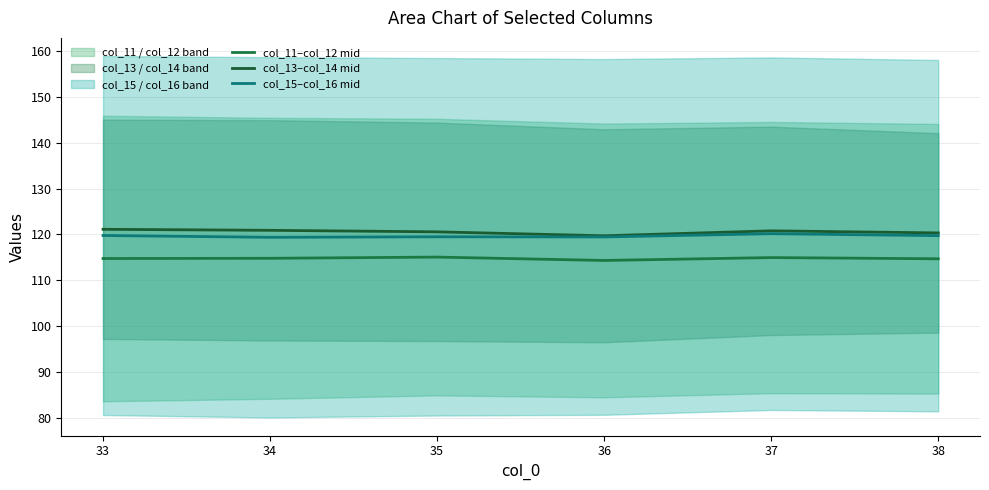

True or false: col_11–col_12 mid has a value of 200.2 at 34.

False